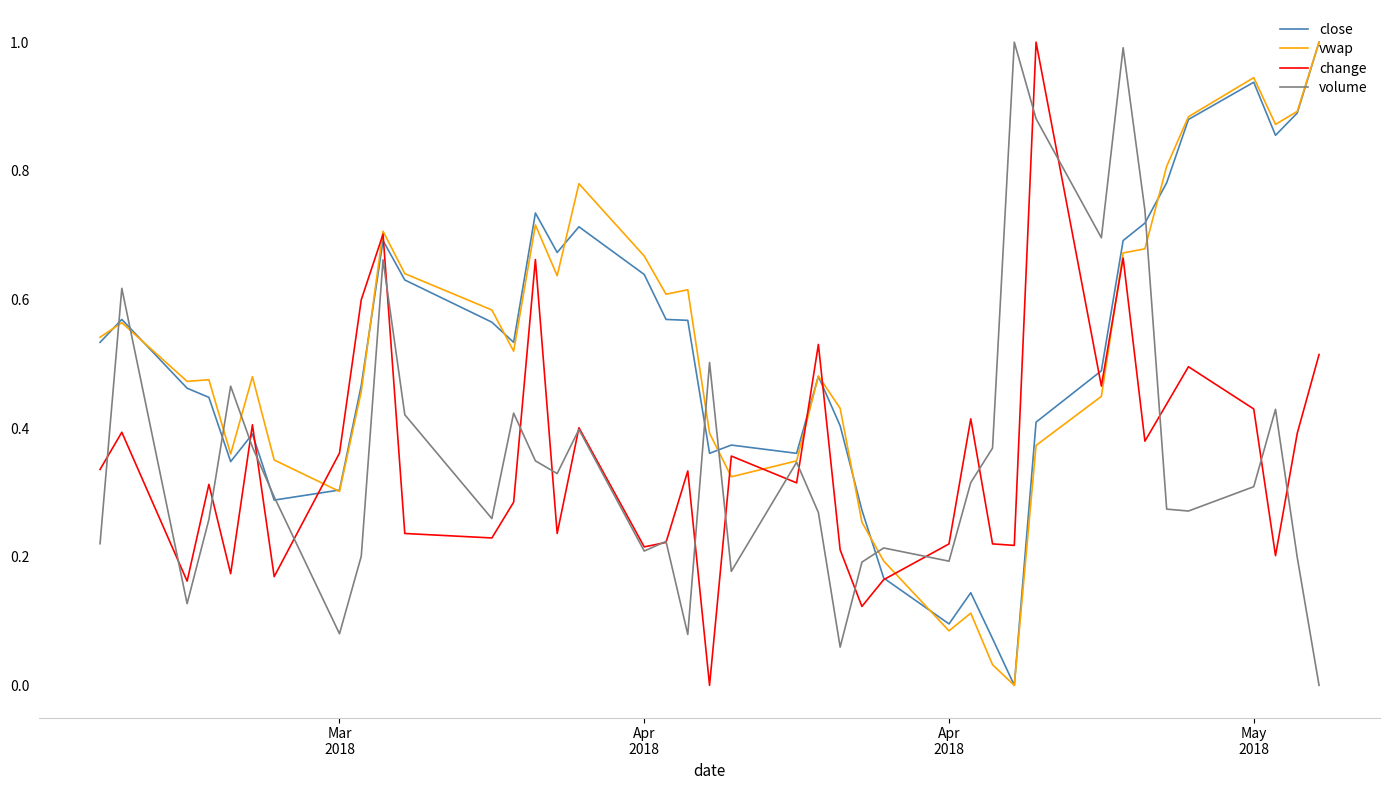

What is the greatest value displayed?

1.0